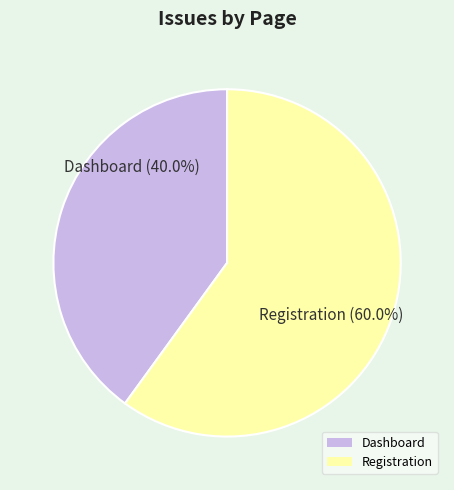

To the nearest percent, what percentage of the pie is Registration?

60%